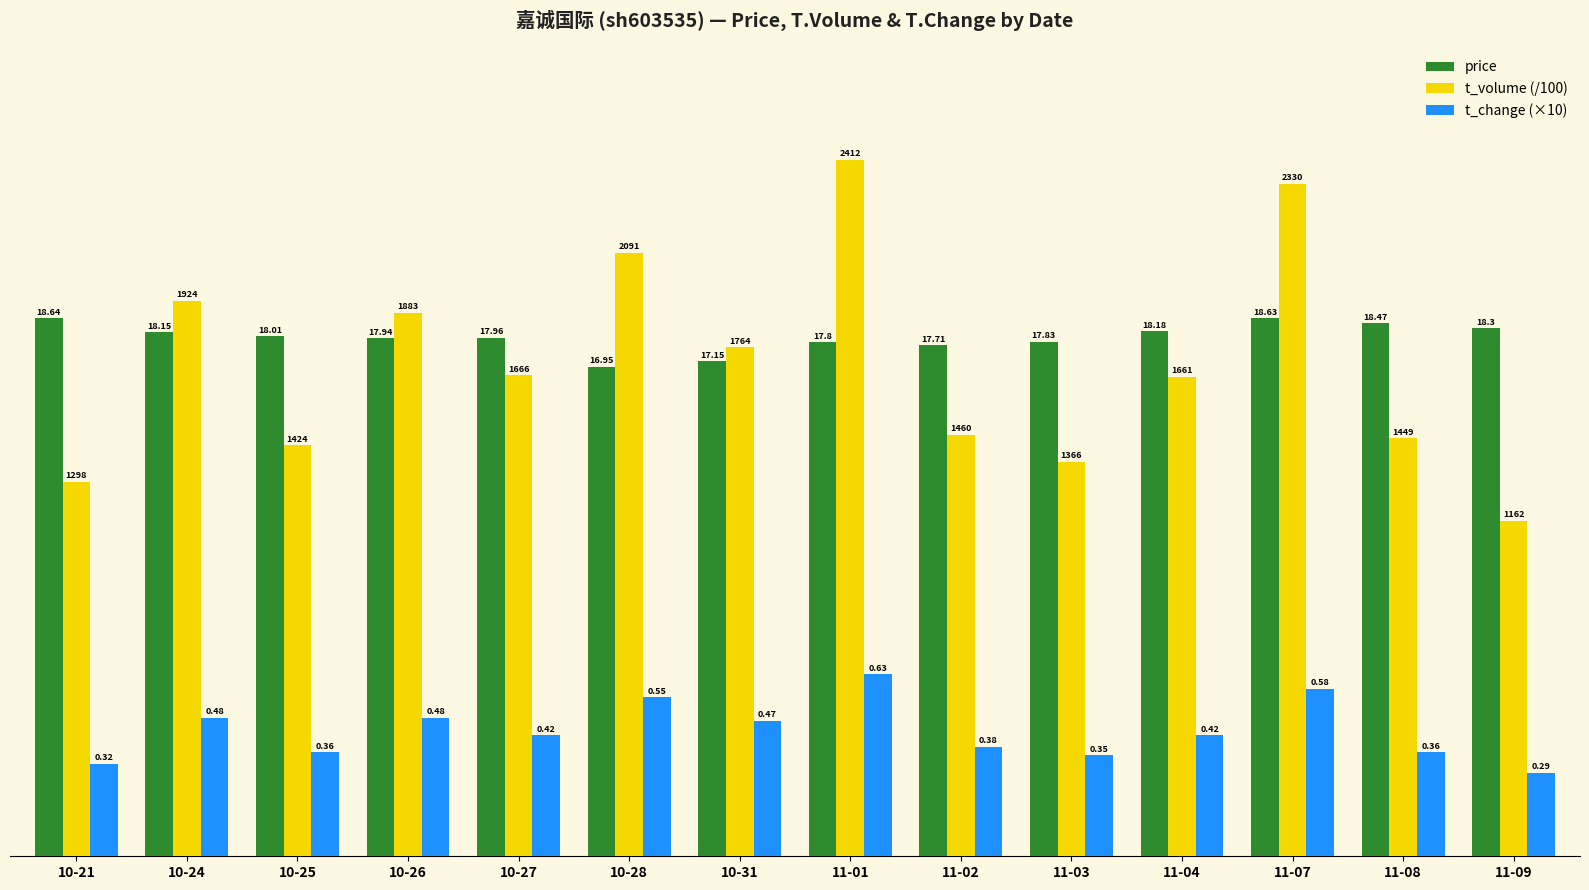

Is it true that t_volume (/100) equals 31.1 at 10-31?

False